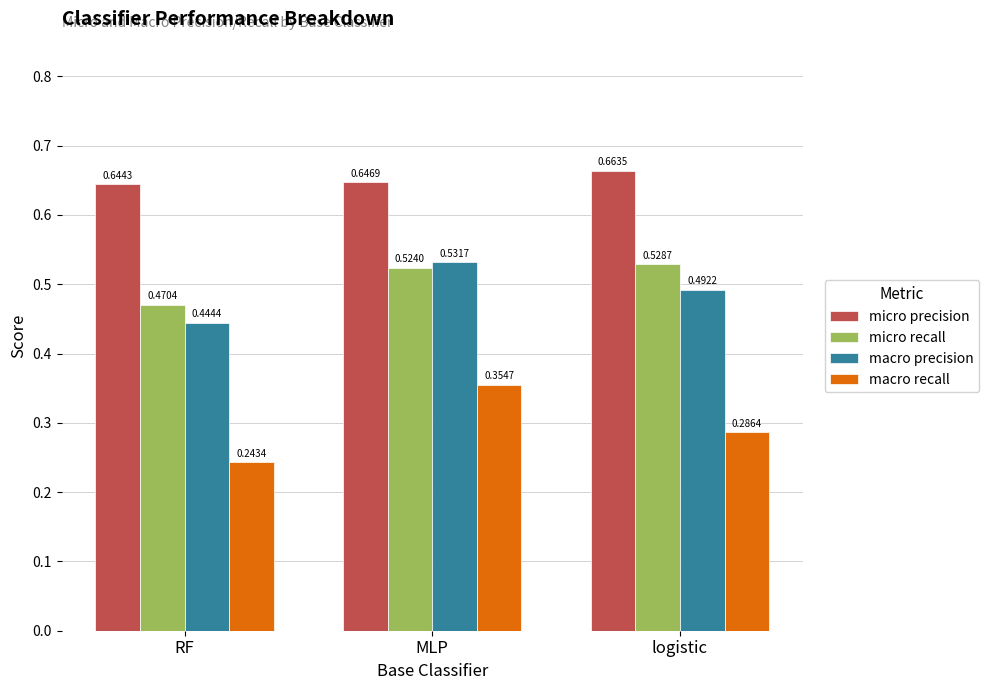

Rank the series by their maximum value, from lowest to highest.

macro recall, micro recall, macro precision, micro precision